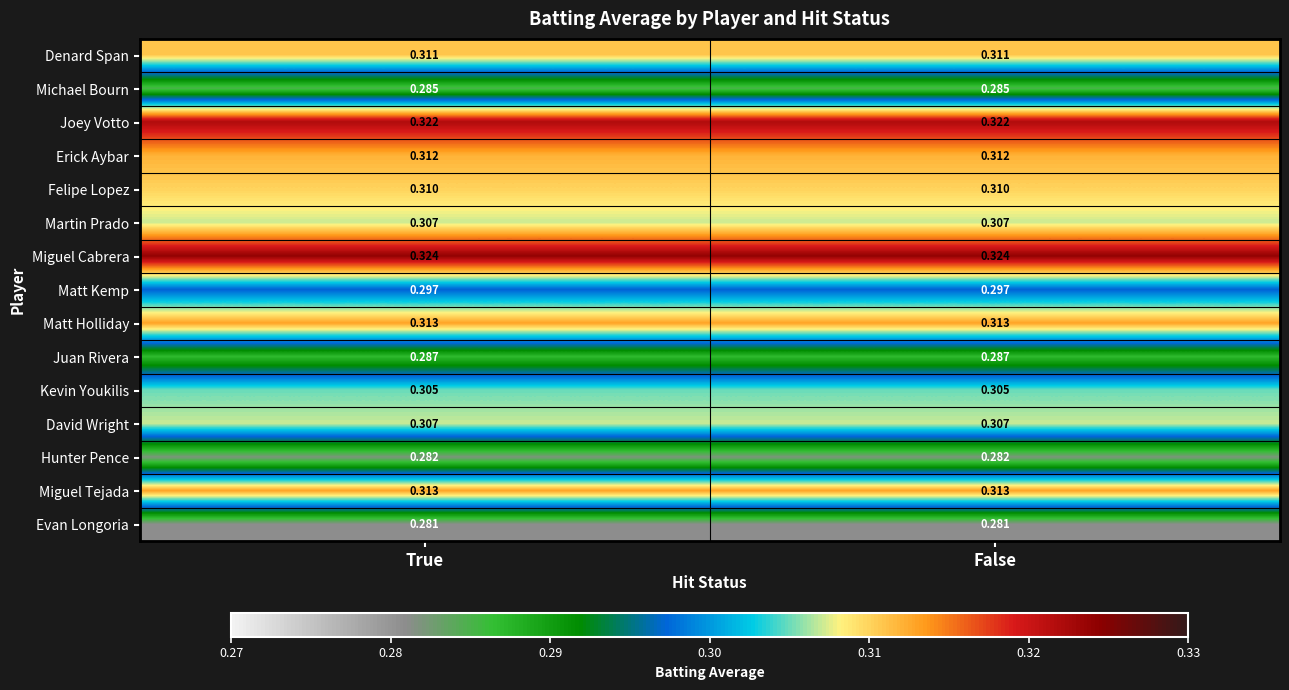

Which series has the largest total across all categories?

Miguel Cabrera